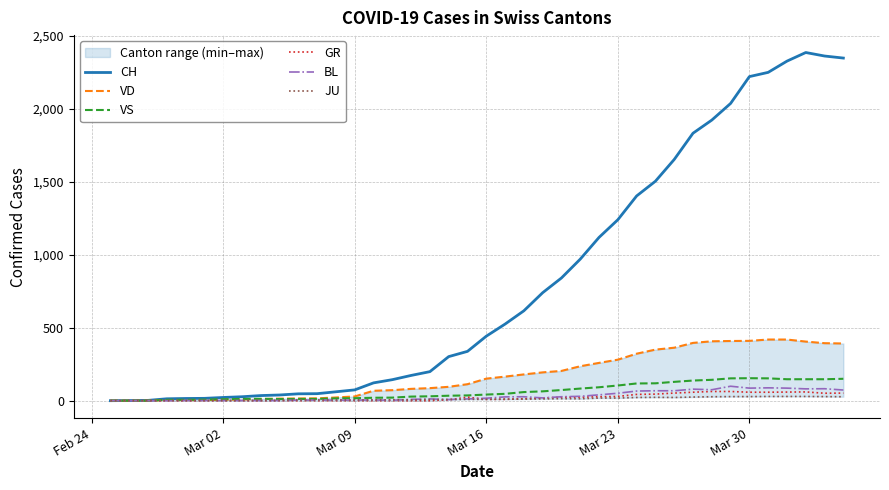

Reading left to right, what are all the values shown in this chart?

CH: 0	1	2	13	15	16	22	27	35	39	47	48	61	74	122	144	173	199	302	338	442	525	616	740	841	970	1119	1240	1403	1504	1653	1833	1923	2037	2221	2250	2327	2386	2362	2348
VD: 0	0	0	4	4	4	6	8	11	14	15	16	22	29	68	72	81	86	95	113	151	165	180	194	204	236	259	281	322	350	363	396	407	409	410	419	419	405	394	392
VS: 0	0	0	6	6	7	10	12	13	11	12	12	16	17	20	21	28	30	34	36	42	47	59	64	73	83	92	104	118	119	129	138	143	153	154	153	147	147	147	150
GR: 0	0	0	0	0	0	0	0	0	0	0	0	0	0	0	0	0	0	6	24	9	9	13	18	24	24	27	29	43	45	52	58	63	63	58	58	59	60	51	52
BL: 0	0	0	0	1	1	1	1	1	1	4	4	4	4	5	3	9	12	8	12	17	26	27	19	27	30	40	51	66	68	68	79	75	99	86	88	86	81	82	73
JU: 0	0	1	1	1	1	1	1	1	2	5	5	5	5	5	6	6	8	8	9	9	11	11	12	14	13	18	18	22	23	22	25	27	28	28	29	29	29	28	27